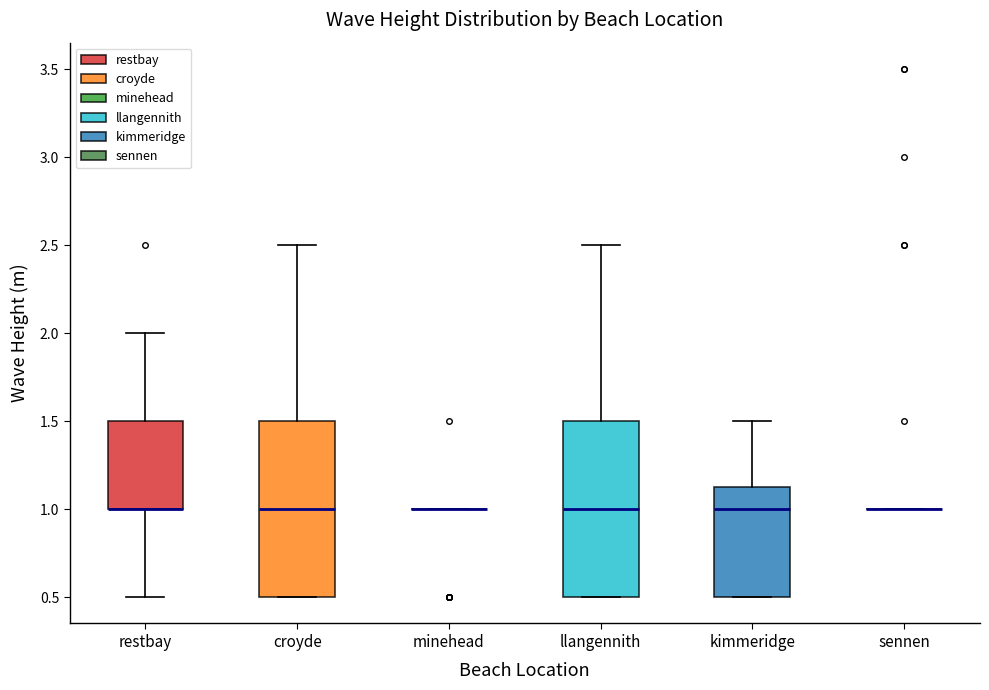

Where does the upper whisker of the box for llangennith end on the y-axis? The values are not printed on the chart, so give them approximately, as read against the axis.

2.50